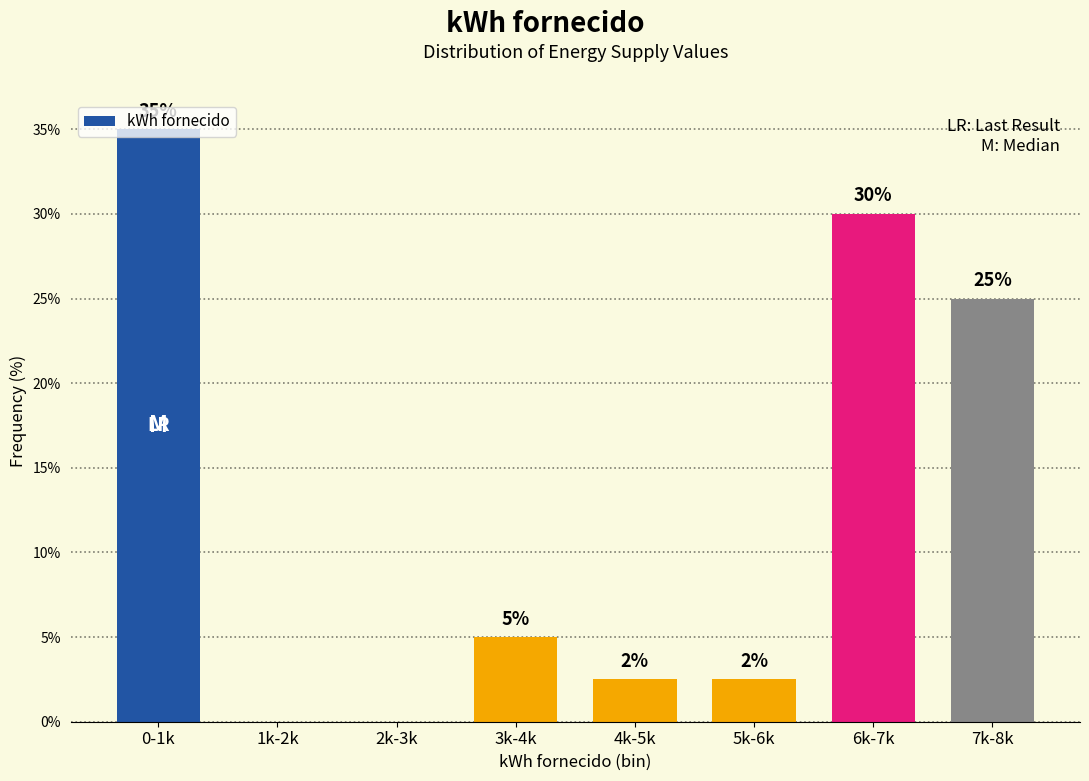

What is the change in value from 0-1k to 7k-8k?

-10.0